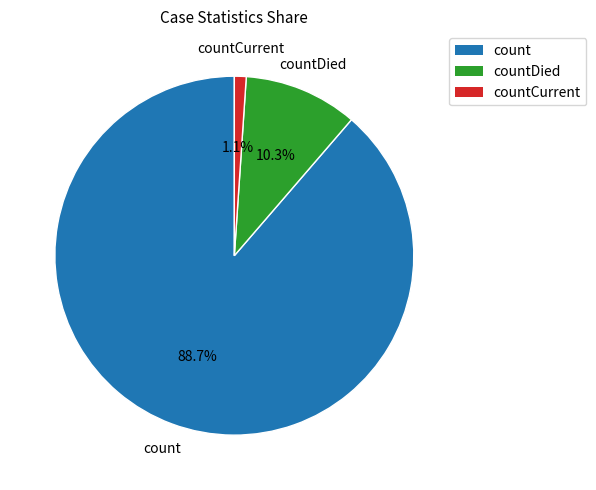

Does any single category account for the majority?

Yes